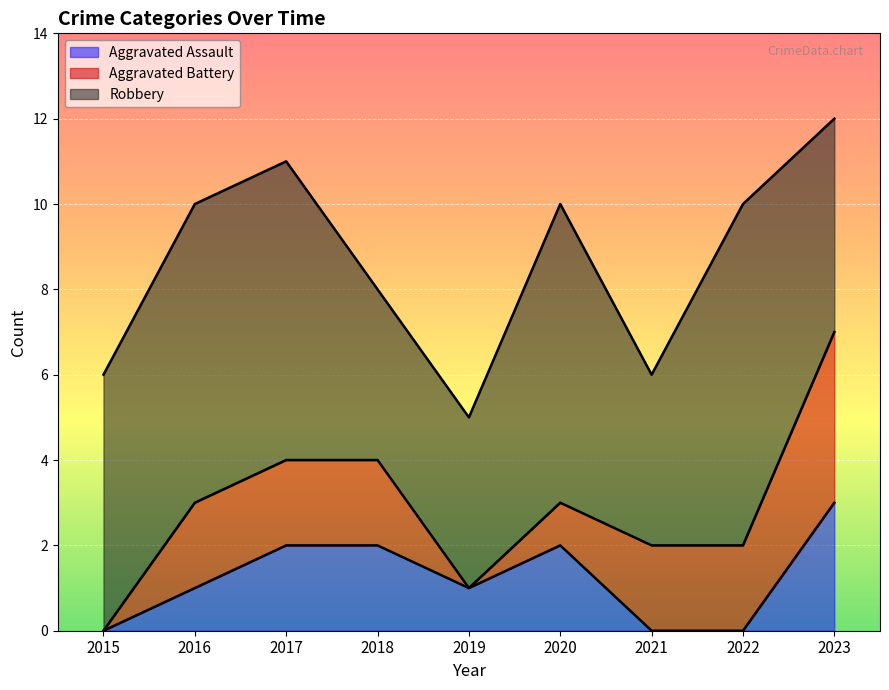

At which category is the sum across all series the highest?

2023